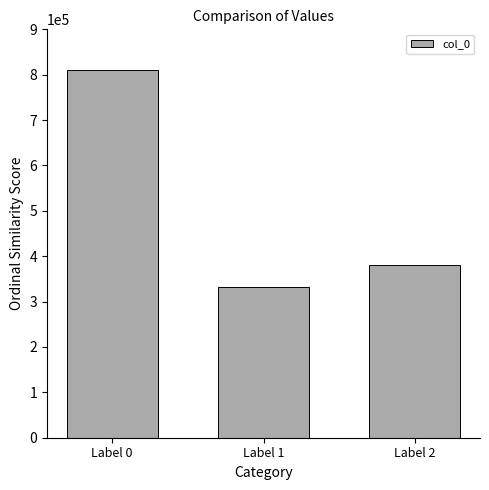

What is the smallest value displayed?

333138